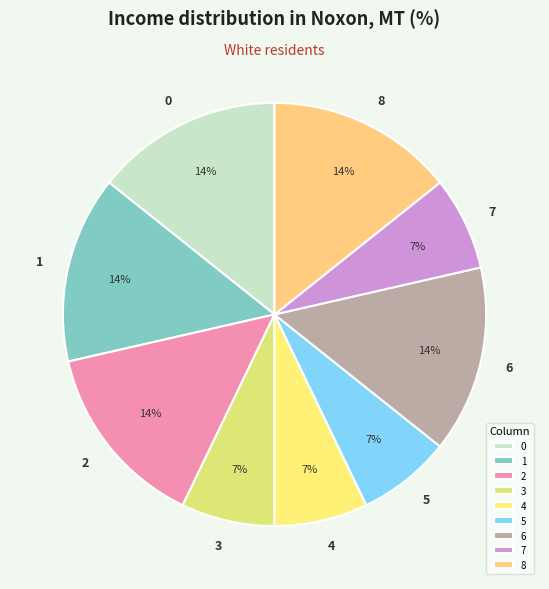

Is the sum of 5 and 6 greater than half?

No